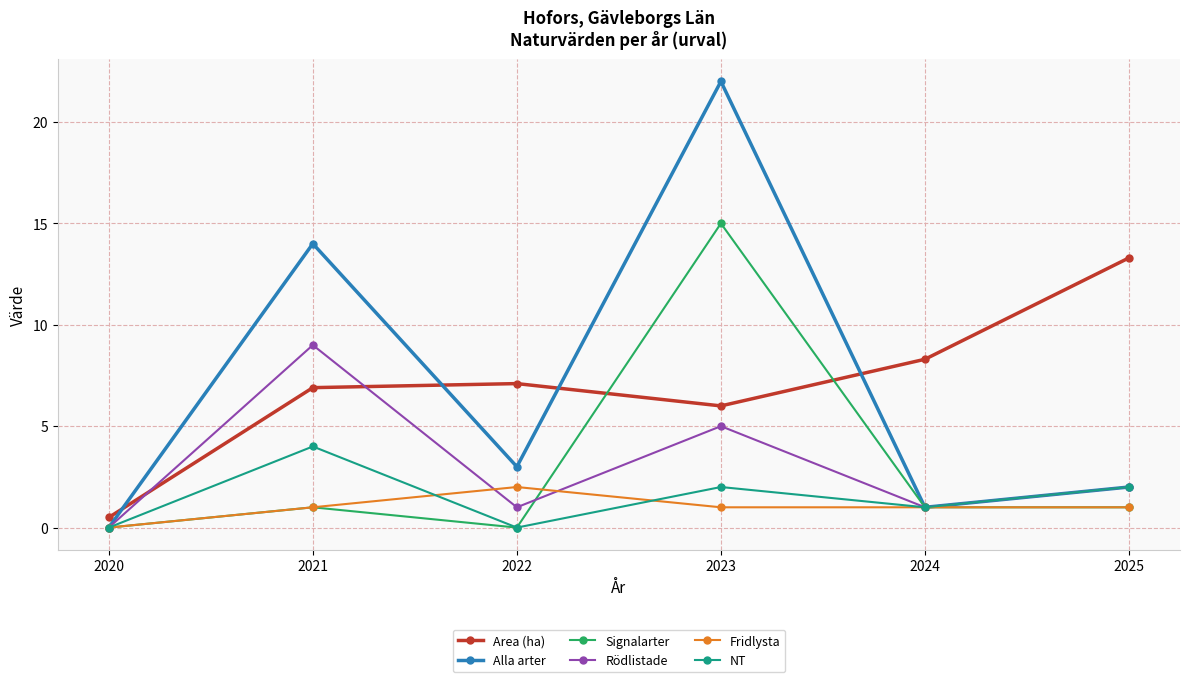

How many data points in Area (ha) are less than 7?

3